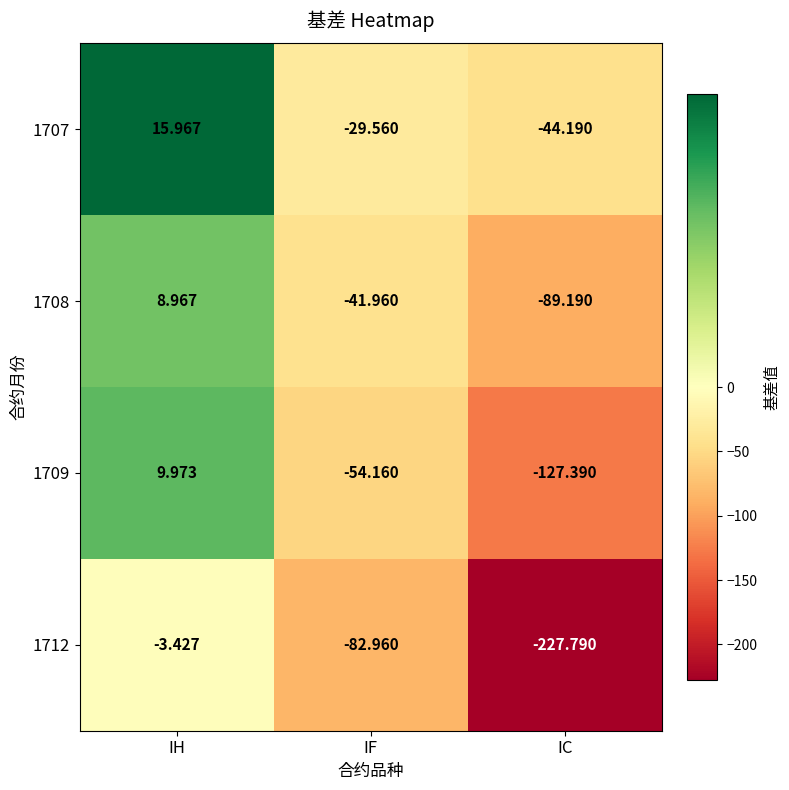

What is the maximum value shown in the chart?

16.0